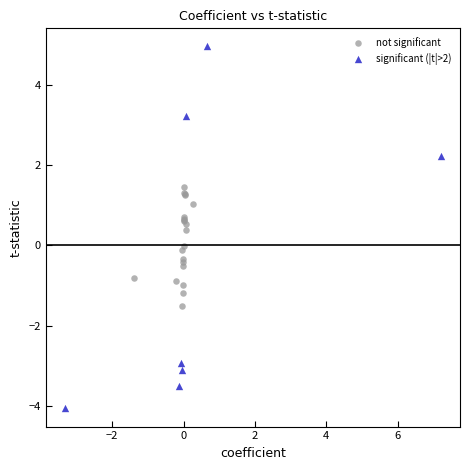

What are all the series names shown in the legend?

not significant, significant (|t|>2)